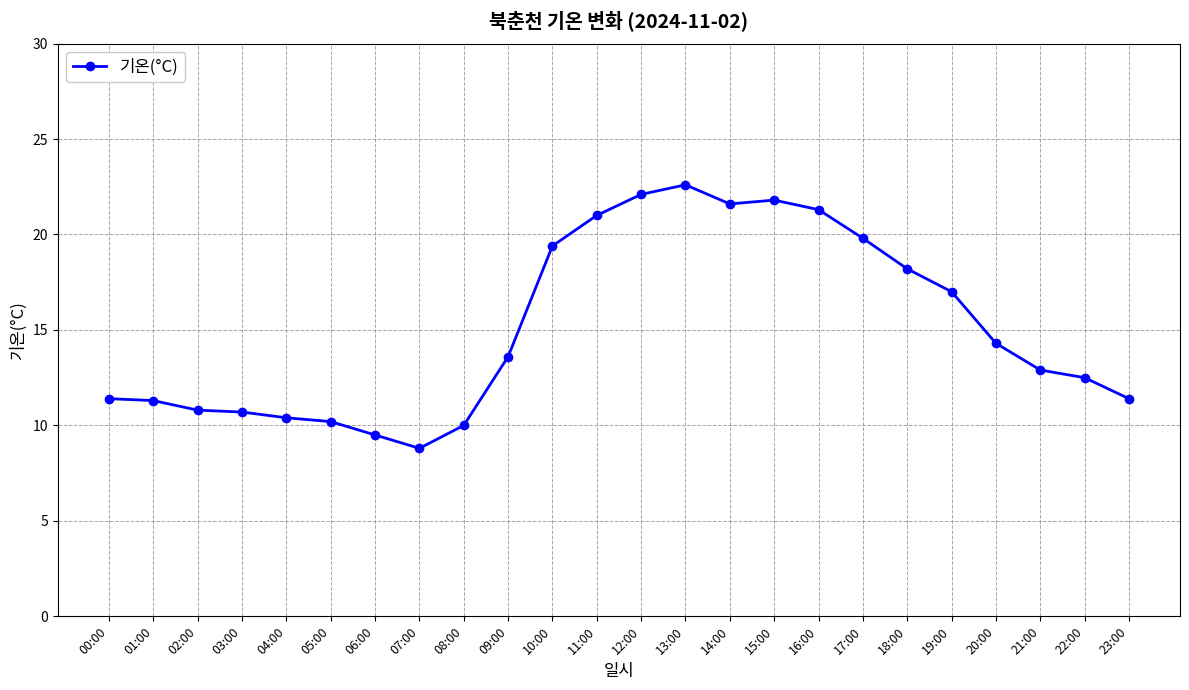

What value does the data have at 03:00?

10.7